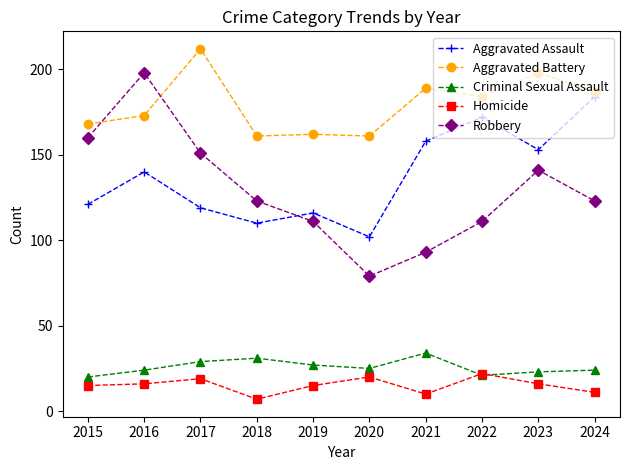

Between which two adjacent categories do Aggravated Assault and Robbery first intersect?

2018 and 2019